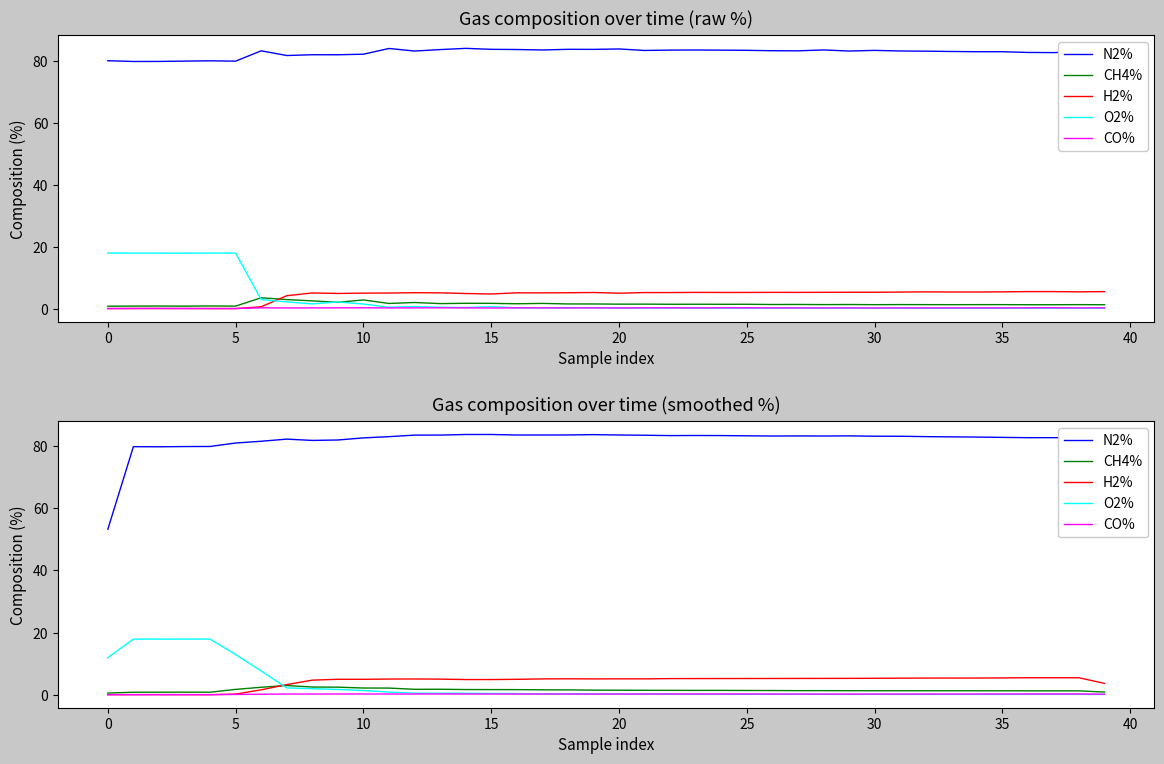

Reading right to left, what are all the values shown in this chart?

N2%: 55.2	82.7	82.7	82.7	82.8	82.9	83.0	83.1	83.2	83.2	83.3	83.3	83.3	83.3	83.3	83.4	83.4	83.4	83.5	83.6	83.7	83.6	83.6	83.6	83.8	83.8	83.6	83.6	83.1	82.7	82.0	81.9	82.3	81.6	81.0	79.9	79.9	79.8	79.8	53.3
CH4%: 0.8	1.2	1.2	1.2	1.3	1.3	1.3	1.3	1.3	1.3	1.3	1.3	1.3	1.3	1.4	1.4	1.4	1.4	1.4	1.4	1.5	1.5	1.6	1.6	1.6	1.7	1.8	1.7	2.1	2.1	2.4	2.5	3.0	2.4	1.7	0.8	0.8	0.8	0.8	0.5
H2%: 3.6	5.4	5.4	5.4	5.4	5.4	5.4	5.3	5.3	5.3	5.3	5.2	5.2	5.2	5.2	5.2	5.2	5.2	5.1	5.1	5.1	5.1	5.1	5.0	4.9	4.9	5.0	5.1	5.0	5.0	5.0	4.7	3.3	1.6	0.2	0.0	0.0	0.0	0.0	0.0
O2%: 0.1	0.1	0.1	0.1	0.1	0.1	0.1	0.1	0.1	0.1	0.1	0.1	0.1	0.2	0.1	0.1	0.2	0.2	0.2	0.2	0.2	0.3	0.2	0.4	0.4	0.5	0.5	0.5	0.8	1.3	1.7	1.9	2.2	7.7	12.9	17.9	17.9	17.9	17.9	11.9
CO%: 0.1	0.2	0.2	0.2	0.2	0.2	0.2	0.2	0.2	0.2	0.2	0.2	0.2	0.2	0.2	0.2	0.2	0.2	0.2	0.2	0.2	0.2	0.2	0.2	0.2	0.2	0.2	0.2	0.2	0.2	0.2	0.2	0.2	0.2	0.1	0.0	0.0	0.0	0.0	-0.0